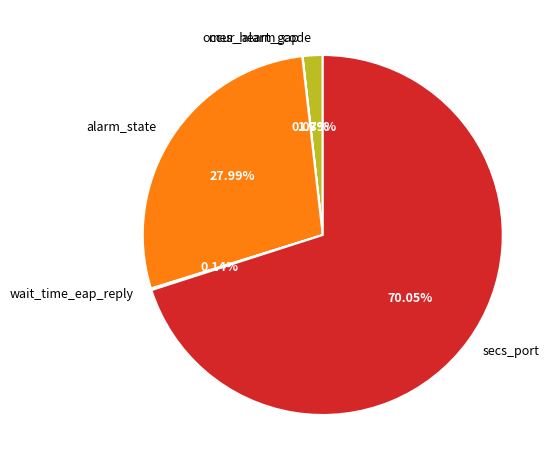

Combined, do alarm_state and occur_alarm_code account for over 50%?

No